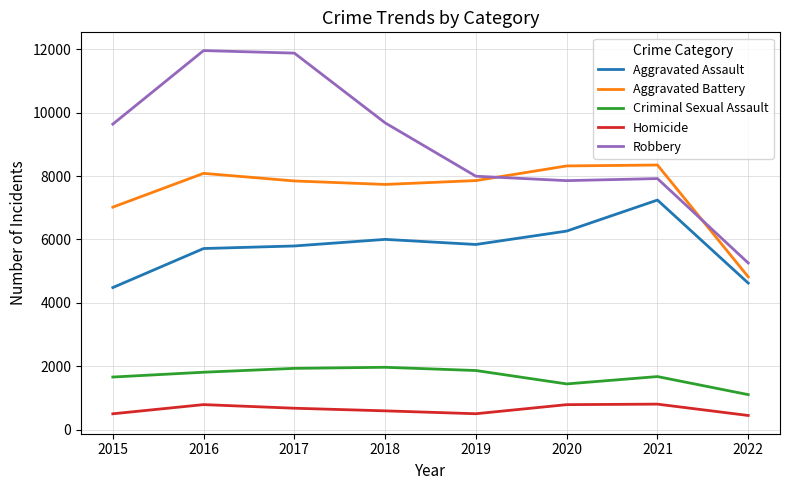

What is the greatest value displayed?

11960